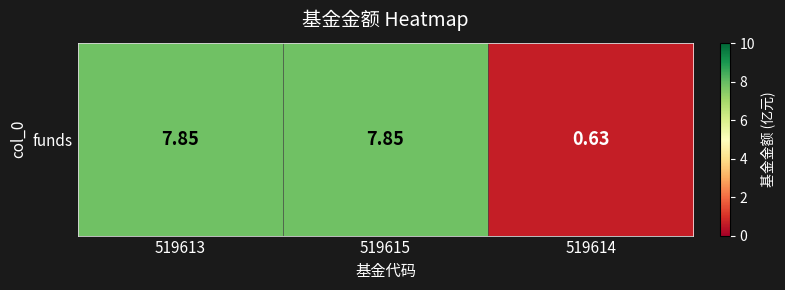

Where is the data nearest to the value 4?

519614